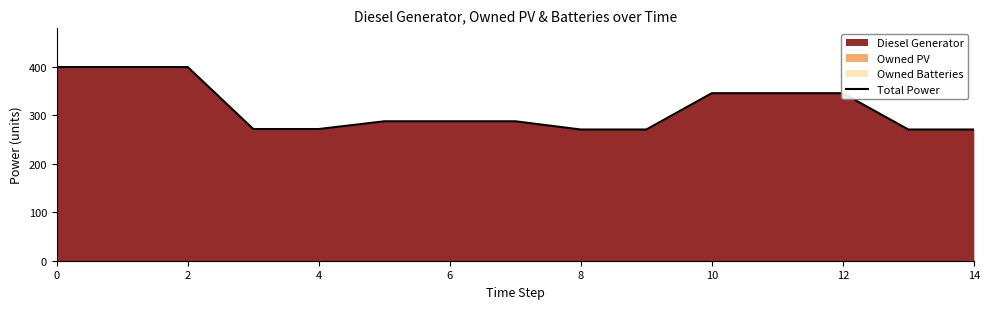

What is the difference between the values at 10 and 14?

75